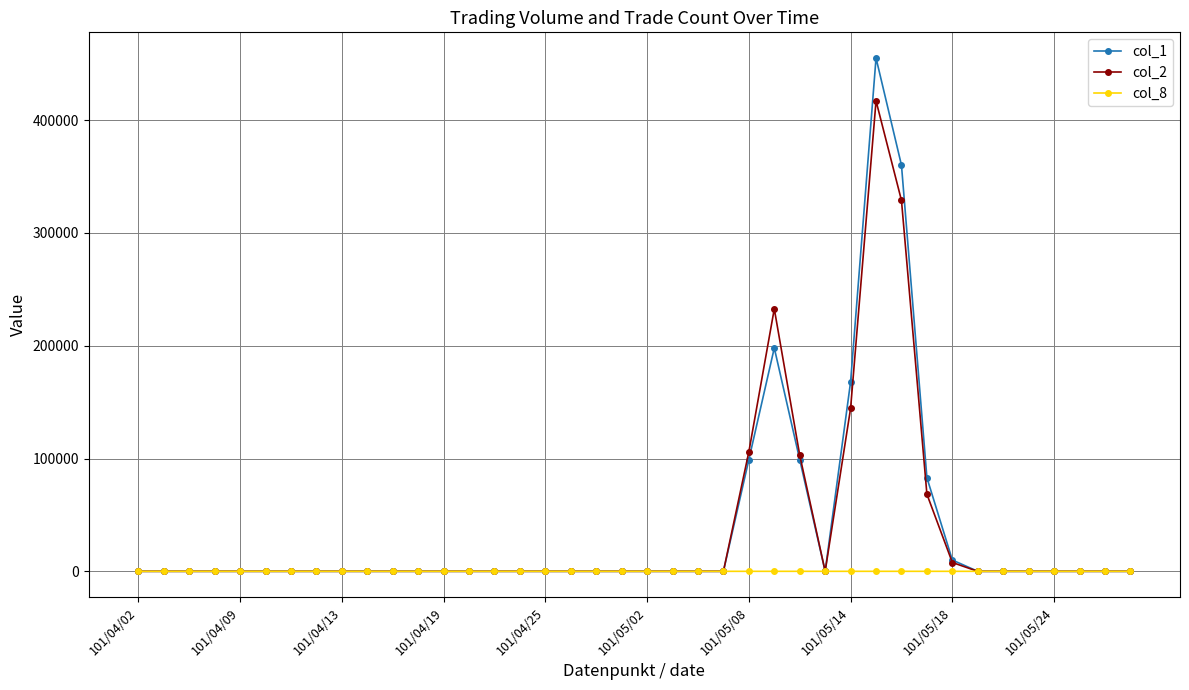

True or false: col_1 has more than 1 interior local peaks.

True